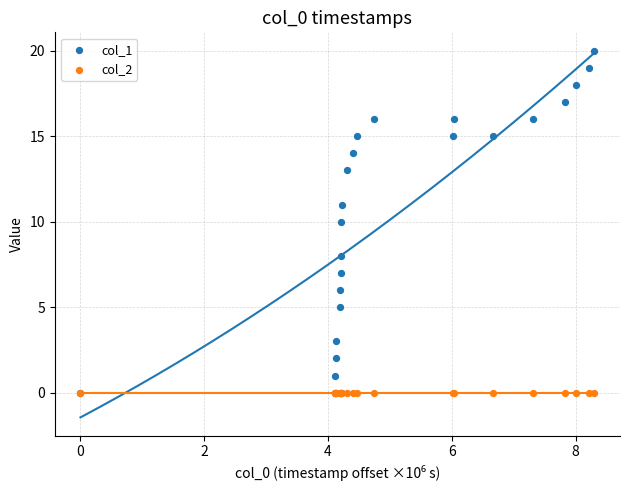

Which series contains the lowest Y value?

col_1